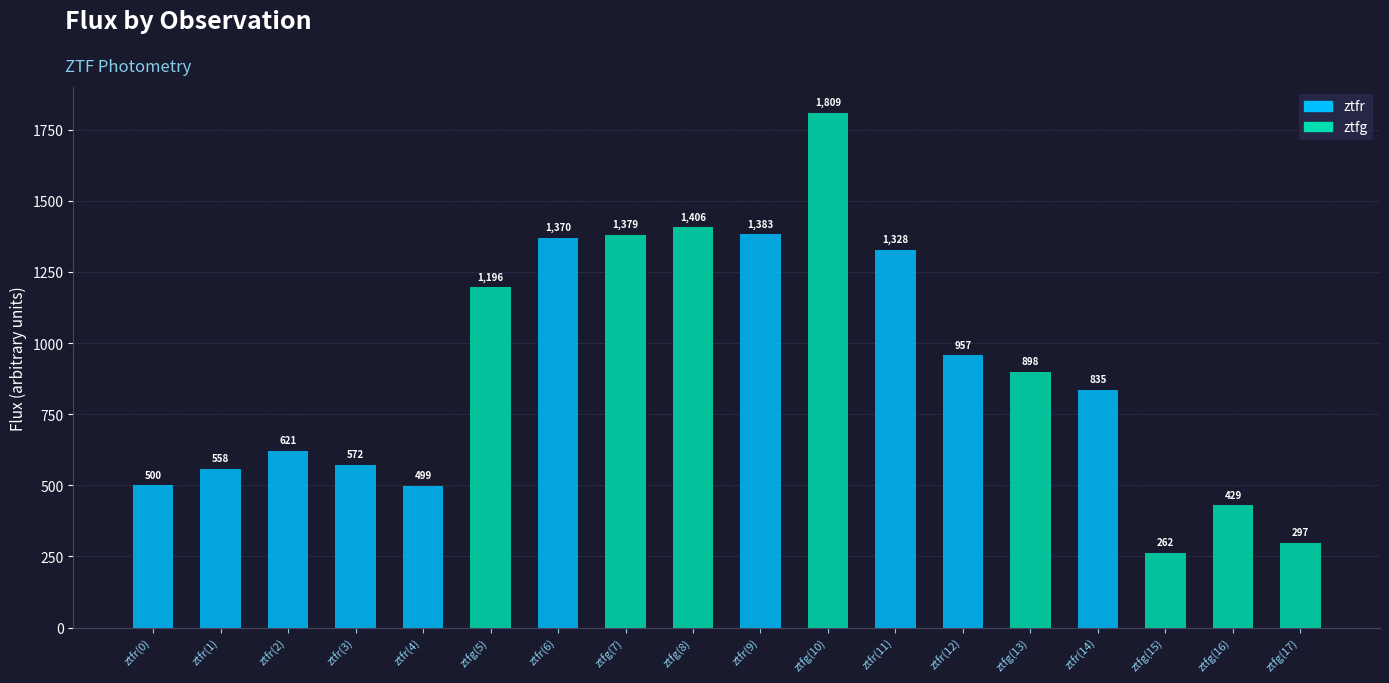

What is the sum of all values?

16300.8